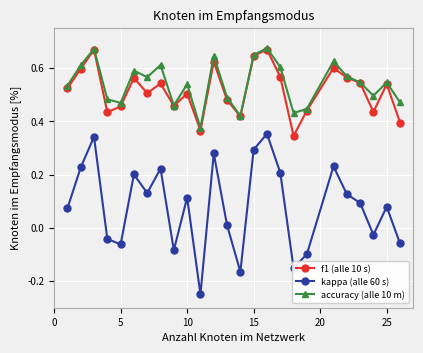

True or false: kappa (alle 60 s) and accuracy (alle 10 m) cross at least once.

False